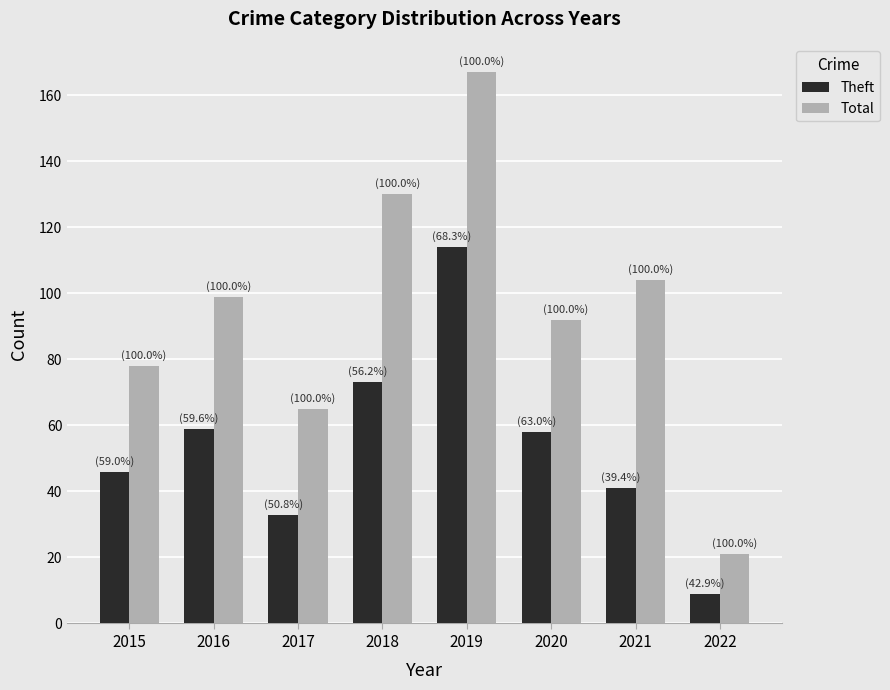

What is the lowest value of the Total series?

21